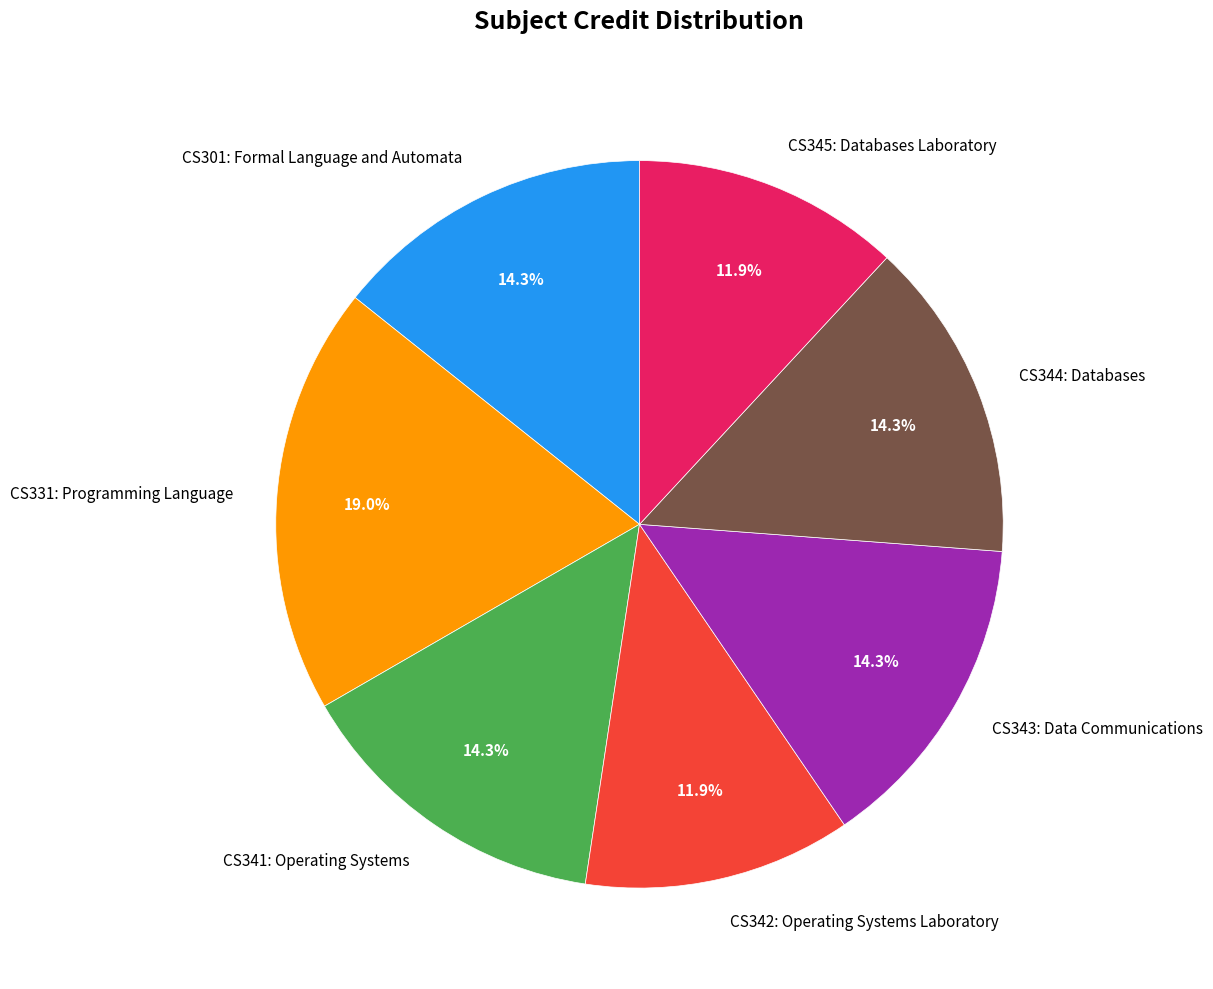

Is CS301: Formal Language and Automata the majority of the pie?

No